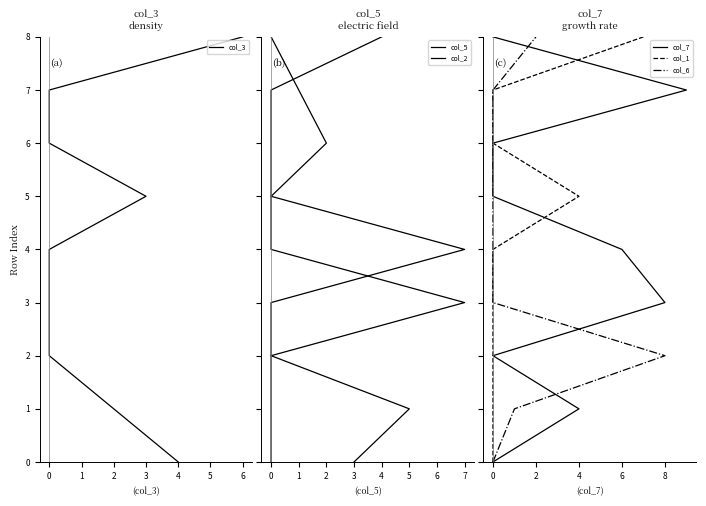

Does the chart display data point markers on the line(s)?

No